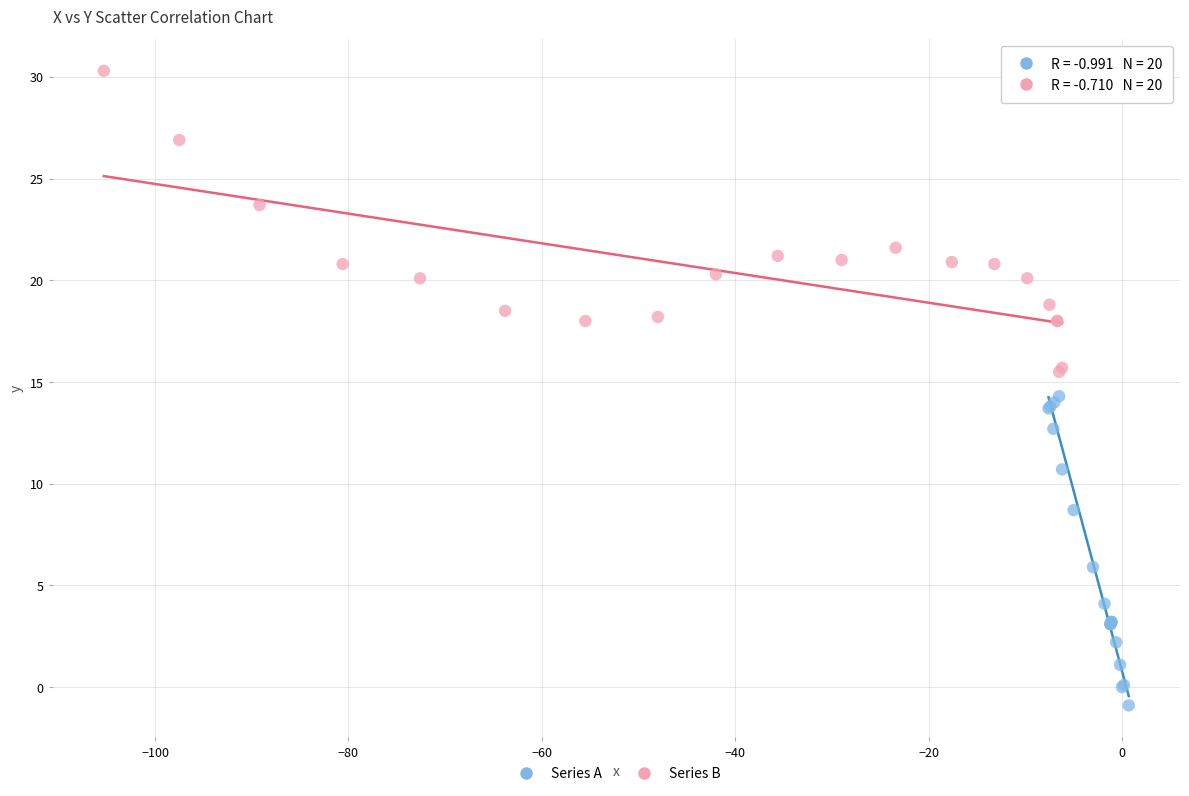

Which series reaches the minimum Y coordinate?

Series A